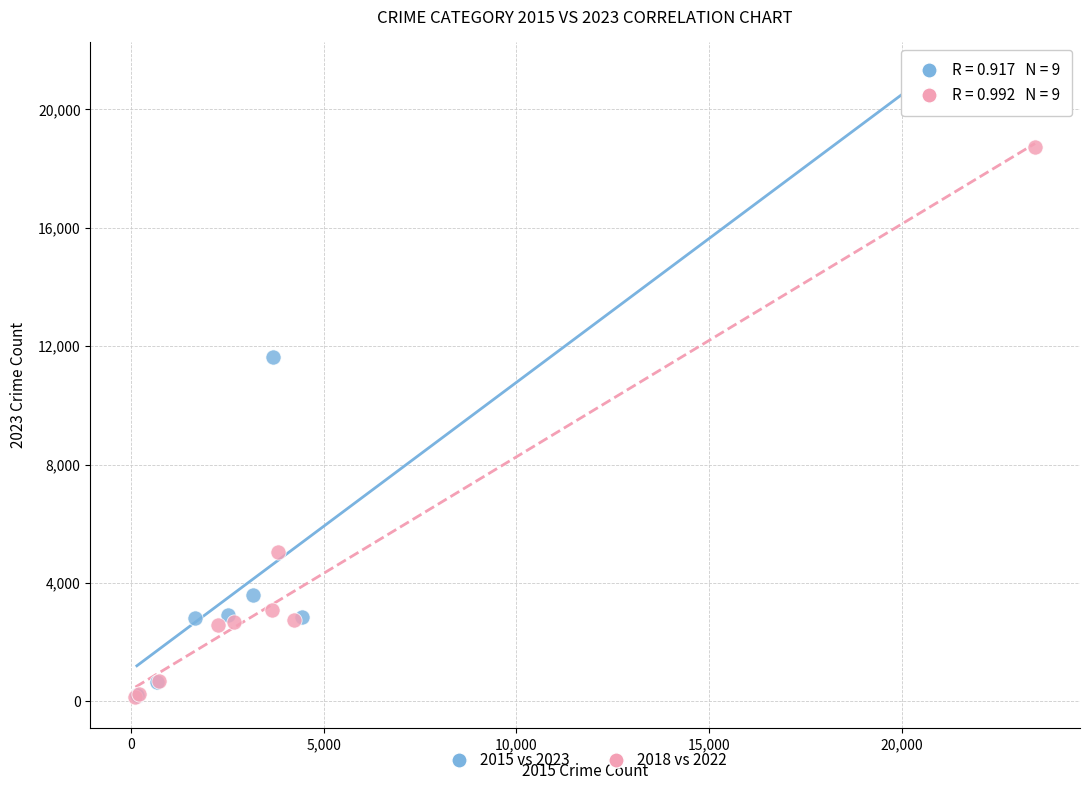

What are all the series names shown in the legend?

2015 vs 2023, 2018 vs 2022